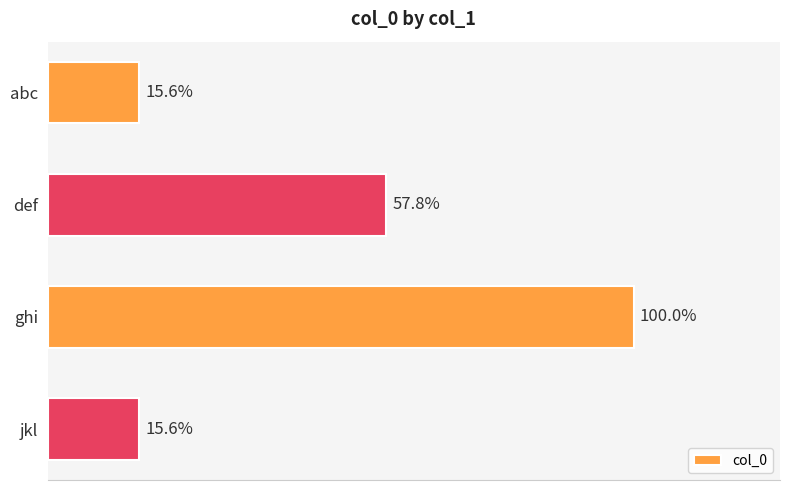

Does the chart contain any negative values?

No